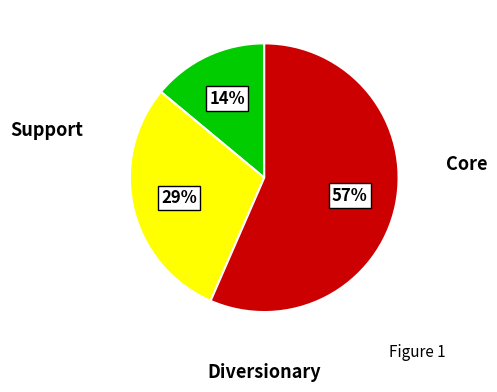

To the nearest percent, what is the difference between the largest and smallest slice percentages?

43%